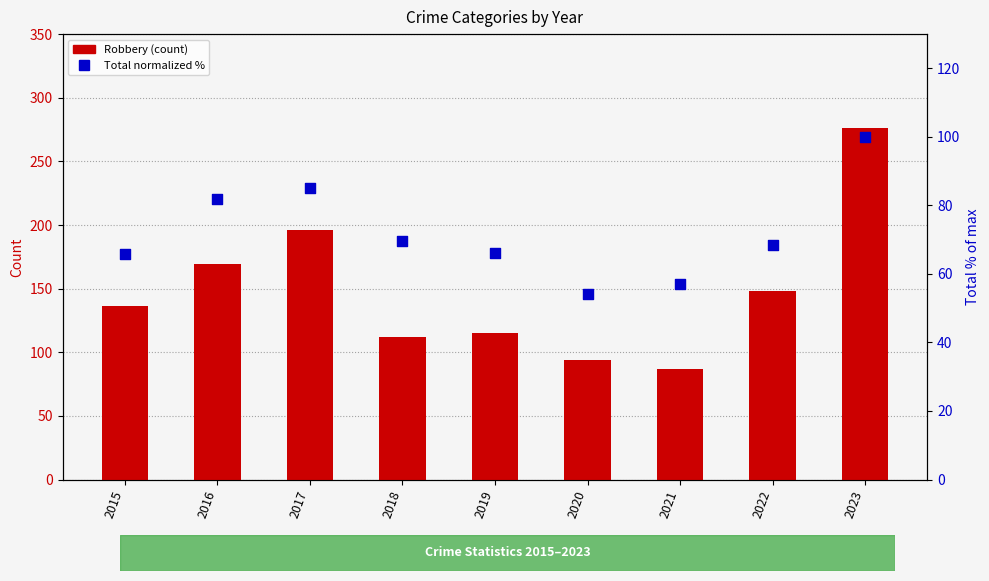

What is the total value across all series at 2020?

148.2